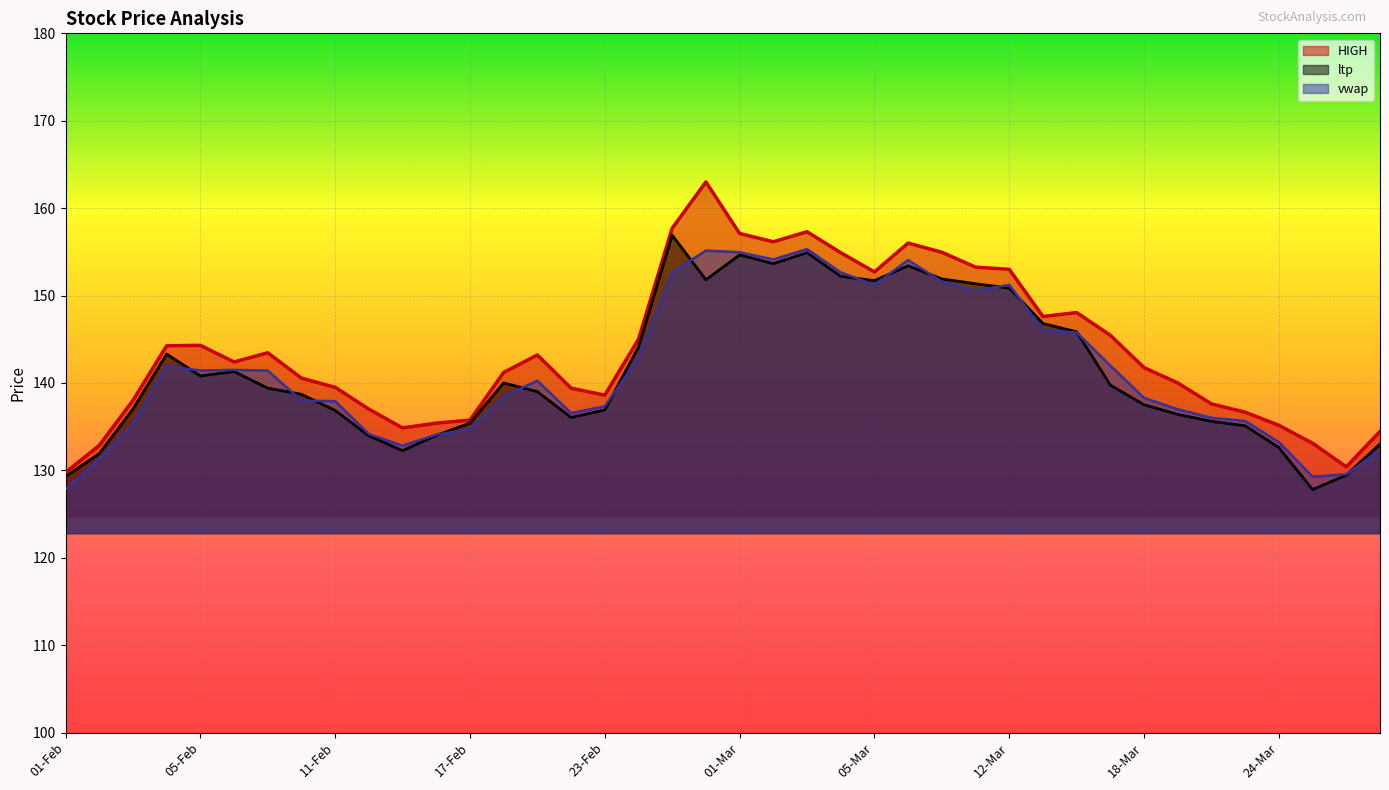

What is the smallest value displayed?

127.8